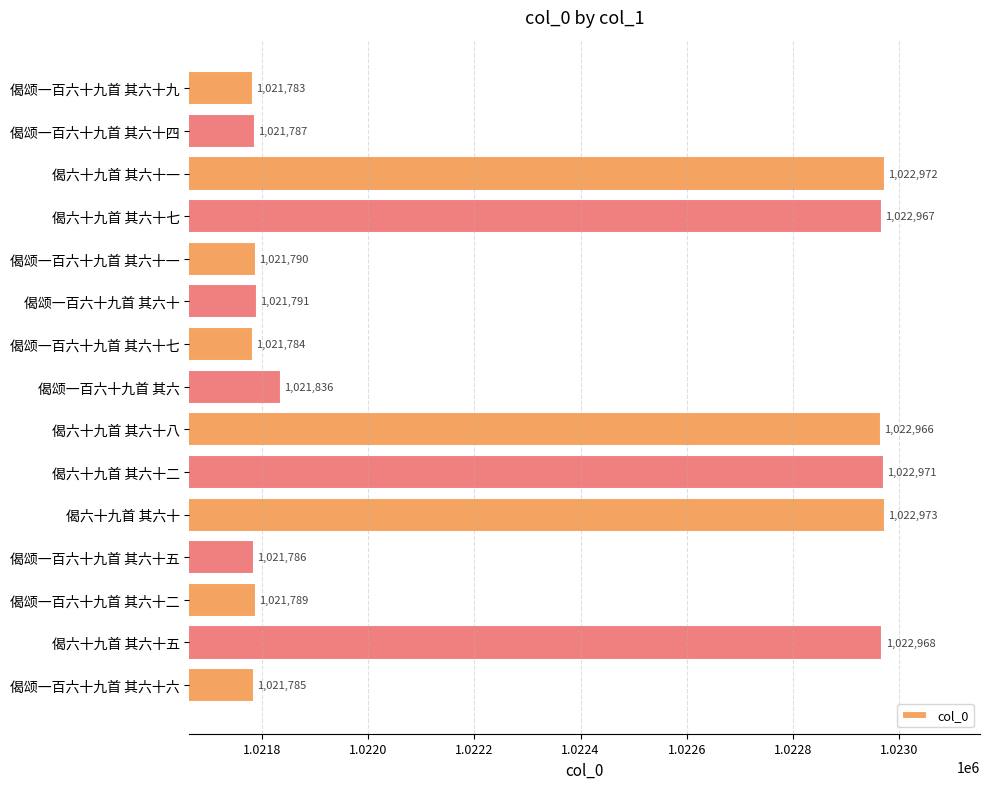

Reading top to bottom, what are all the values shown in this chart?

偈颂一百六十九首 其六十九=1021783	偈颂一百六十九首 其六十四=1021787	偈六十九首 其六十一=1022972	偈六十九首 其六十七=1022967	偈颂一百六十九首 其六十一=1021790	偈颂一百六十九首 其六十=1021791	偈颂一百六十九首 其六十七=1021784	偈颂一百六十九首 其六=1021836	偈六十九首 其六十八=1022966	偈六十九首 其六十二=1022971	偈六十九首 其六十=1022973	偈颂一百六十九首 其六十五=1021786	偈颂一百六十九首 其六十二=1021789	偈六十九首 其六十五=1022968	偈颂一百六十九首 其六十六=1021785